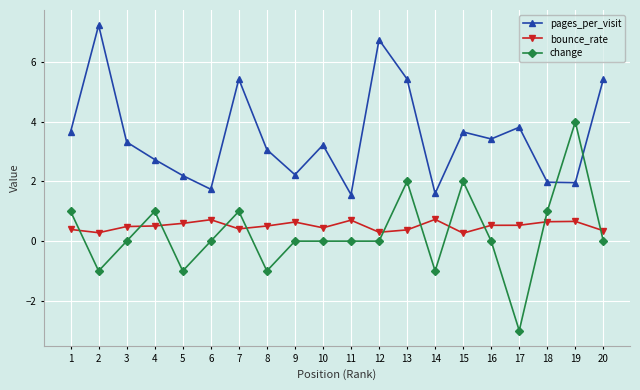

What is the spread (max minus min) of values at 20?

5.4